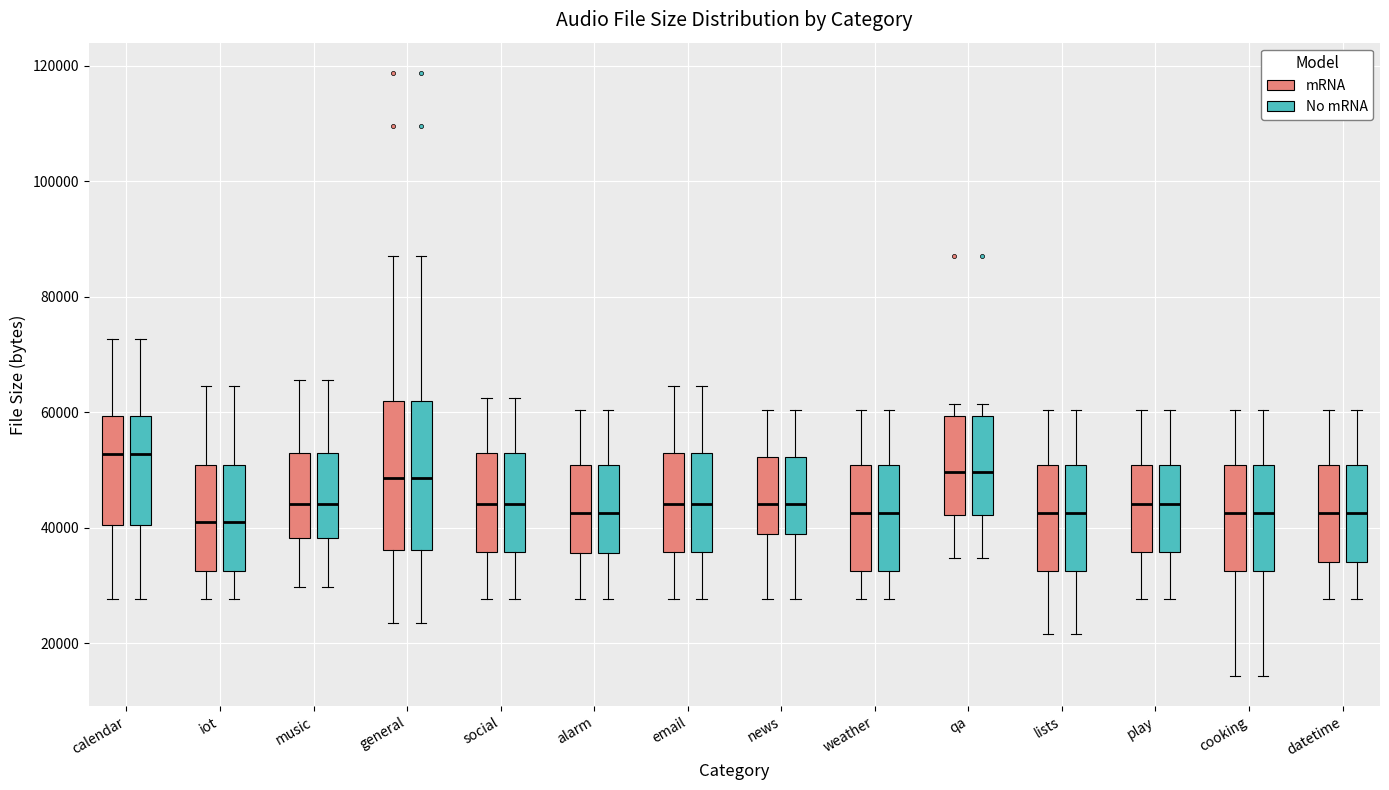

Reading left to right, transcribe this box plot: for each box, give where its median line is, the range the box spans, and where its two whiskers end, as read against the y-axis. The values are not printed on the chart, so give them approximately, as read against the axis.

calendar (mRNA): median 52000, box 40000 to 60000, whiskers 28000 to 72000
calendar (No mRNA): median 52000, box 40000 to 60000, whiskers 28000 to 72000
iot (mRNA): median 40000, box 32000 to 50000, whiskers 28000 to 64000
iot (No mRNA): median 40000, box 32000 to 50000, whiskers 28000 to 64000
music (mRNA): median 44000, box 38000 to 52000, whiskers 30000 to 66000
music (No mRNA): median 44000, box 38000 to 52000, whiskers 30000 to 66000
general (mRNA): median 48000, box 36000 to 62000, whiskers 24000 to 88000
general (No mRNA): median 48000, box 36000 to 62000, whiskers 24000 to 88000
social (mRNA): median 44000, box 36000 to 52000, whiskers 28000 to 62000
social (No mRNA): median 44000, box 36000 to 52000, whiskers 28000 to 62000
alarm (mRNA): median 42000, box 36000 to 50000, whiskers 28000 to 60000
alarm (No mRNA): median 42000, box 36000 to 50000, whiskers 28000 to 60000
email (mRNA): median 44000, box 36000 to 52000, whiskers 28000 to 64000
email (No mRNA): median 44000, box 36000 to 52000, whiskers 28000 to 64000
news (mRNA): median 44000, box 38000 to 52000, whiskers 28000 to 60000
news (No mRNA): median 44000, box 38000 to 52000, whiskers 28000 to 60000
weather (mRNA): median 42000, box 32000 to 50000, whiskers 28000 to 60000
weather (No mRNA): median 42000, box 32000 to 50000, whiskers 28000 to 60000
qa (mRNA): median 50000, box 42000 to 60000, whiskers 34000 to 62000
qa (No mRNA): median 50000, box 42000 to 60000, whiskers 34000 to 62000
lists (mRNA): median 42000, box 32000 to 50000, whiskers 22000 to 60000
lists (No mRNA): median 42000, box 32000 to 50000, whiskers 22000 to 60000
play (mRNA): median 44000, box 36000 to 50000, whiskers 28000 to 60000
play (No mRNA): median 44000, box 36000 to 50000, whiskers 28000 to 60000
cooking (mRNA): median 42000, box 32000 to 50000, whiskers 14000 to 60000
cooking (No mRNA): median 42000, box 32000 to 50000, whiskers 14000 to 60000
datetime (mRNA): median 42000, box 34000 to 50000, whiskers 28000 to 60000
datetime (No mRNA): median 42000, box 34000 to 50000, whiskers 28000 to 60000